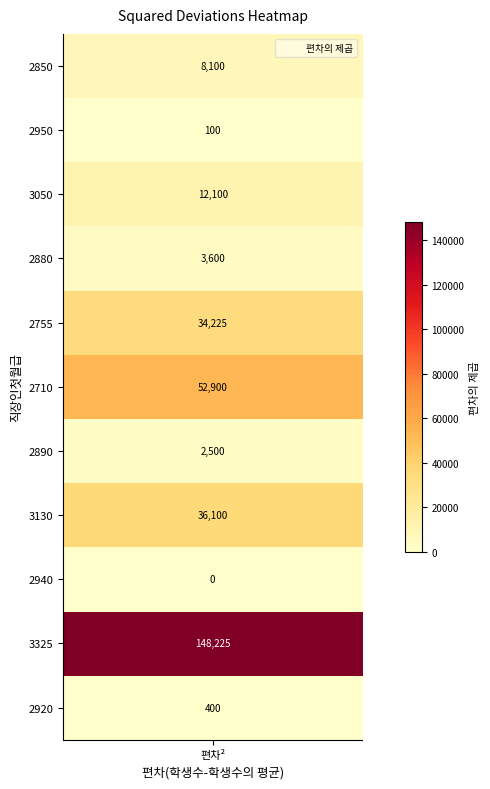

How many distinct data groups are displayed?

1